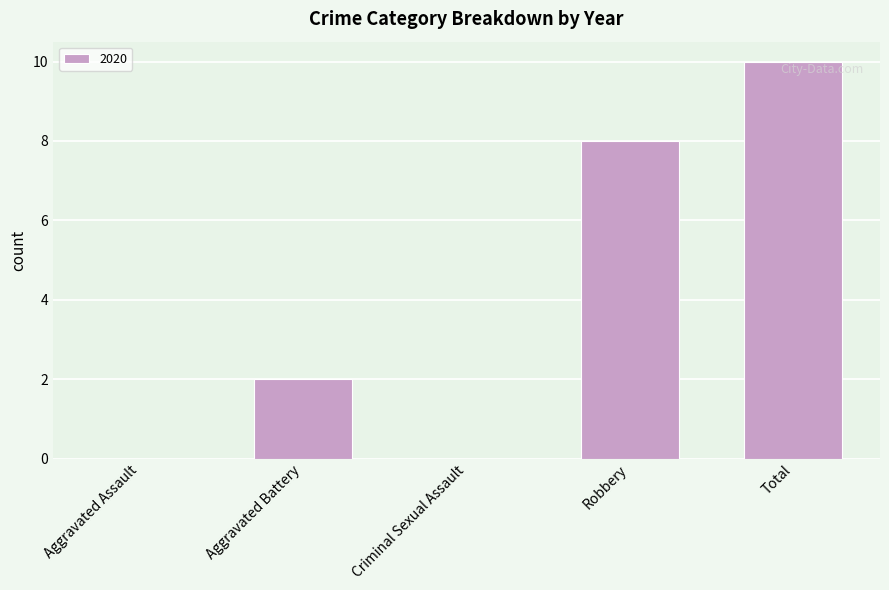

Reading left to right, list all the values displayed in this chart.

Aggravated Assault=0	Aggravated Battery=2	Criminal Sexual Assault=0	Robbery=8	Total=10